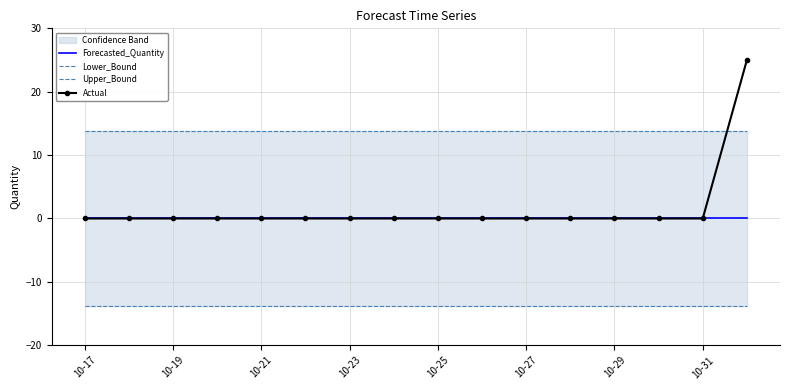

True or false: Forecasted_Quantity has a value of 0 at 10-17.

True